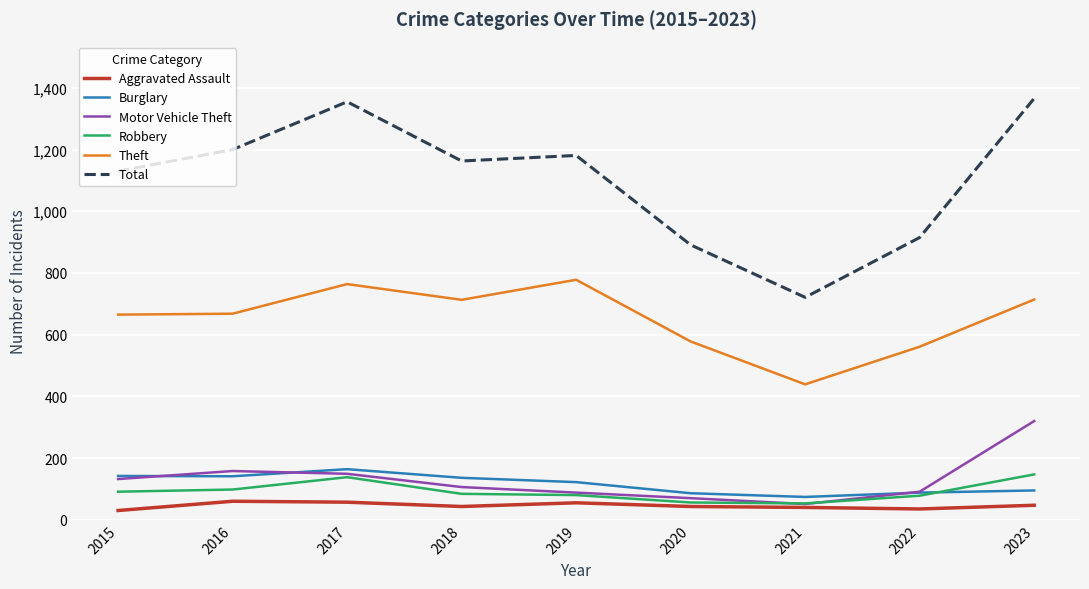

What is the greatest value displayed?

1366